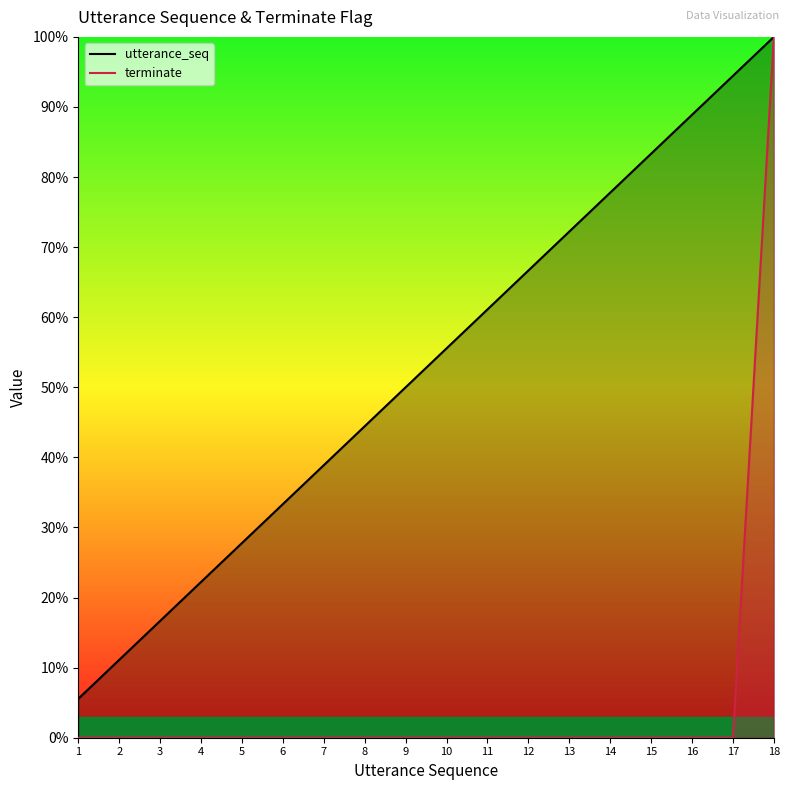

What is the difference between the maximum and minimum values in the utterance_seq series?

94.4